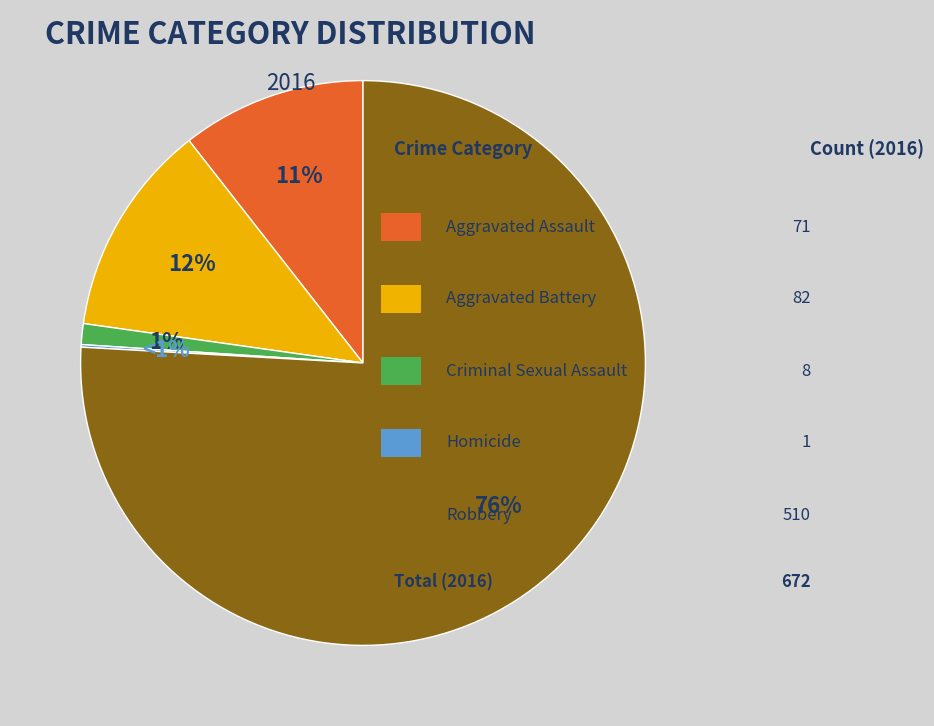

Between Robbery and Criminal Sexual Assault, which is larger?

Robbery